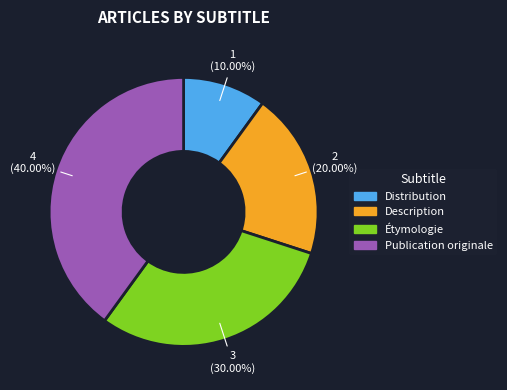

Is there any slice that represents more than half of the pie?

No